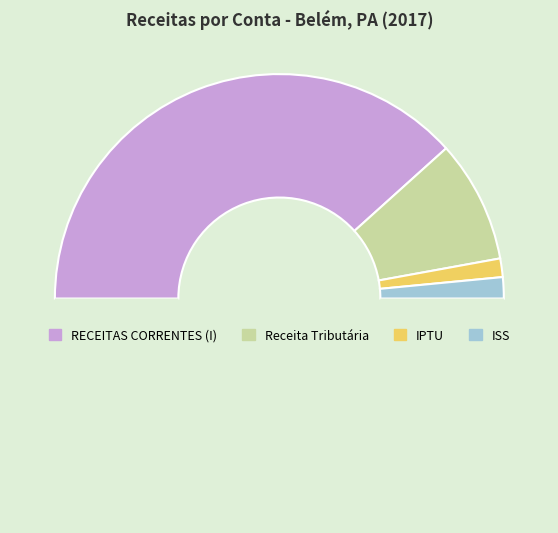

Count the number of slices in the pie.

5